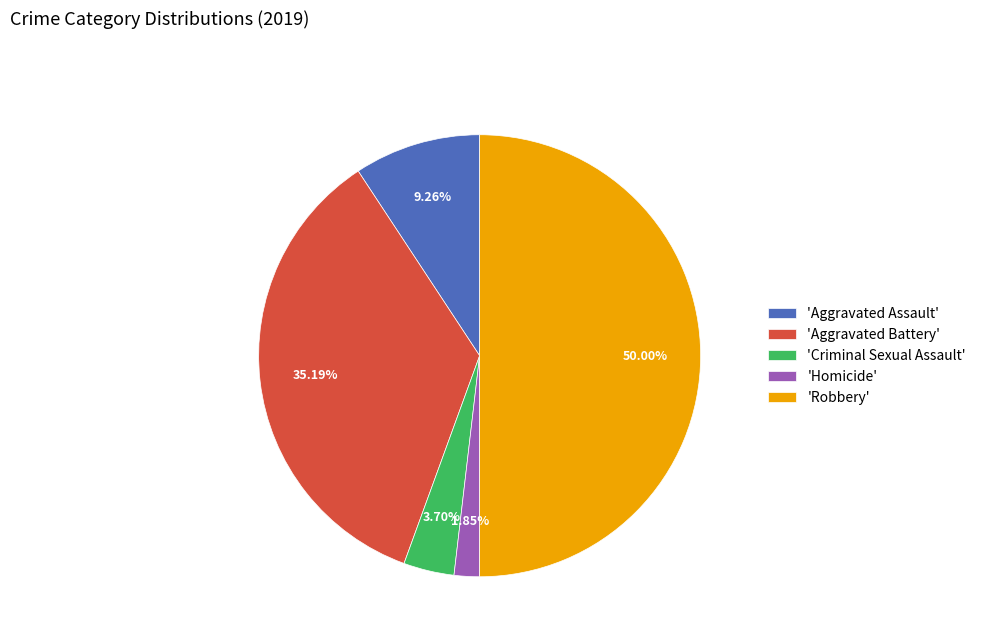

Approximately how many times larger is the value at 'Robbery' compared to 'Criminal Sexual Assault'?

13.5